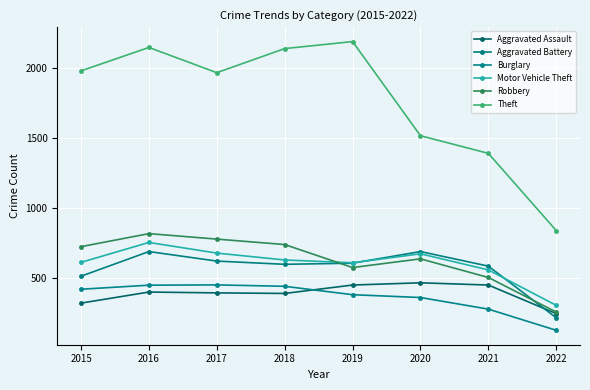

Which series has the largest total across all categories?

Theft